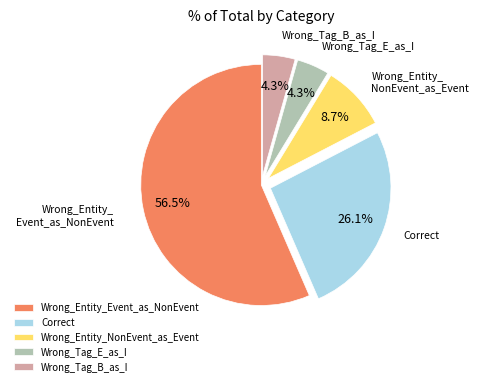

Which category has the biggest portion of the pie?

Wrong_Entity_Event_as_NonEvent